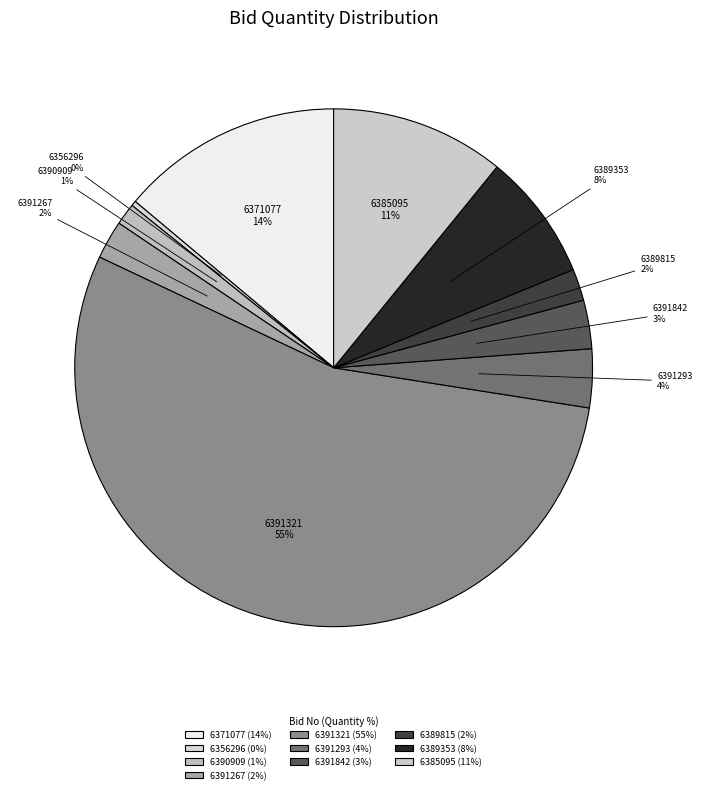

How many slices are in this pie chart?

10